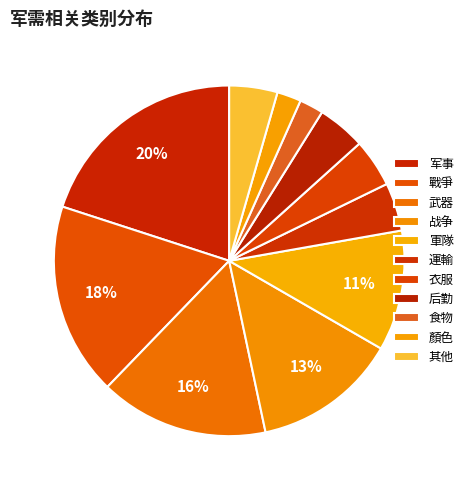

True or false: 顏色 accounts for 14% of the total.

False